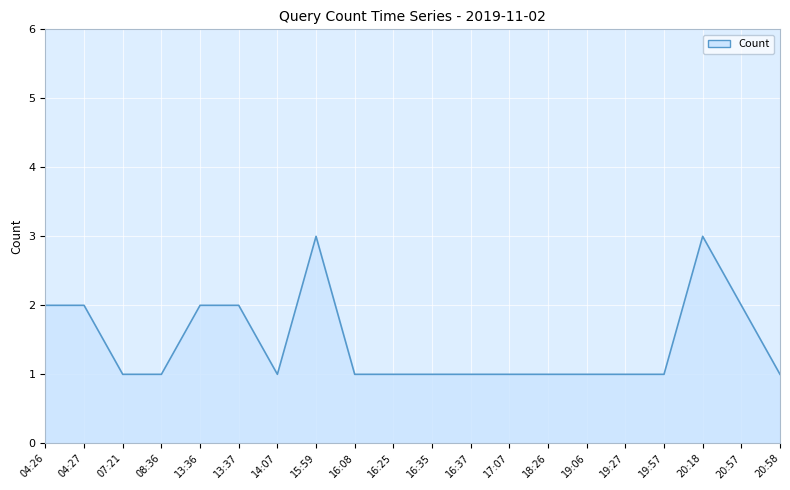

Which label corresponds to the smallest value in the chart?

07:21